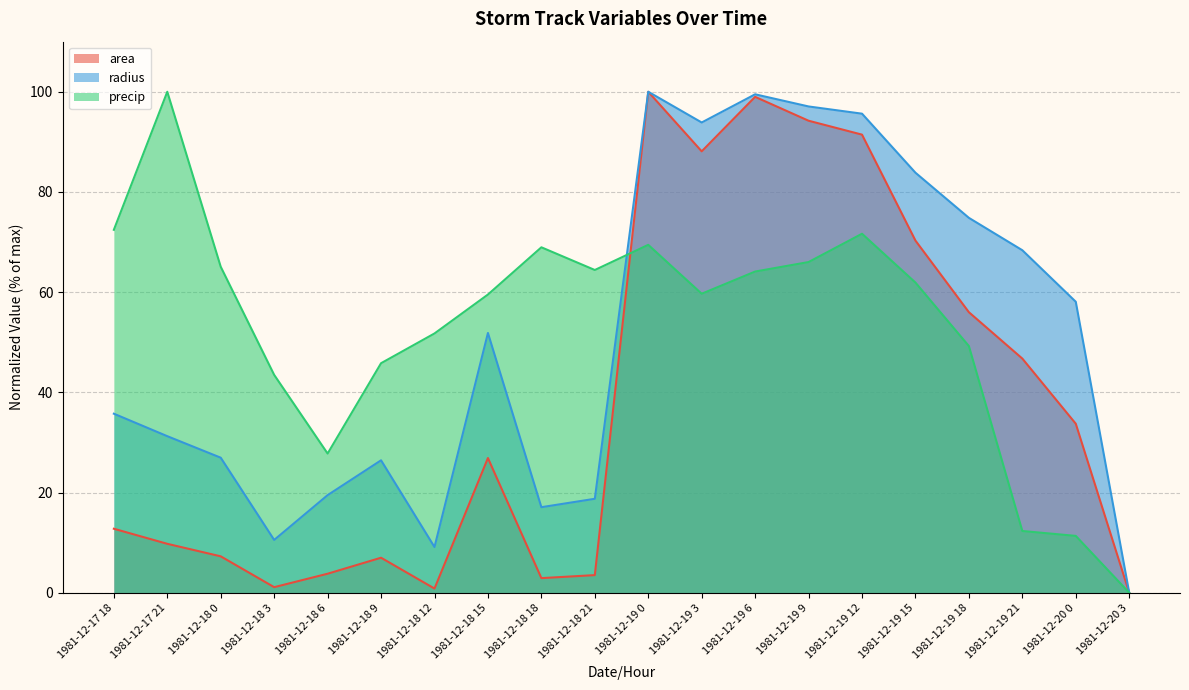

How many data points in radius are above 51?

10